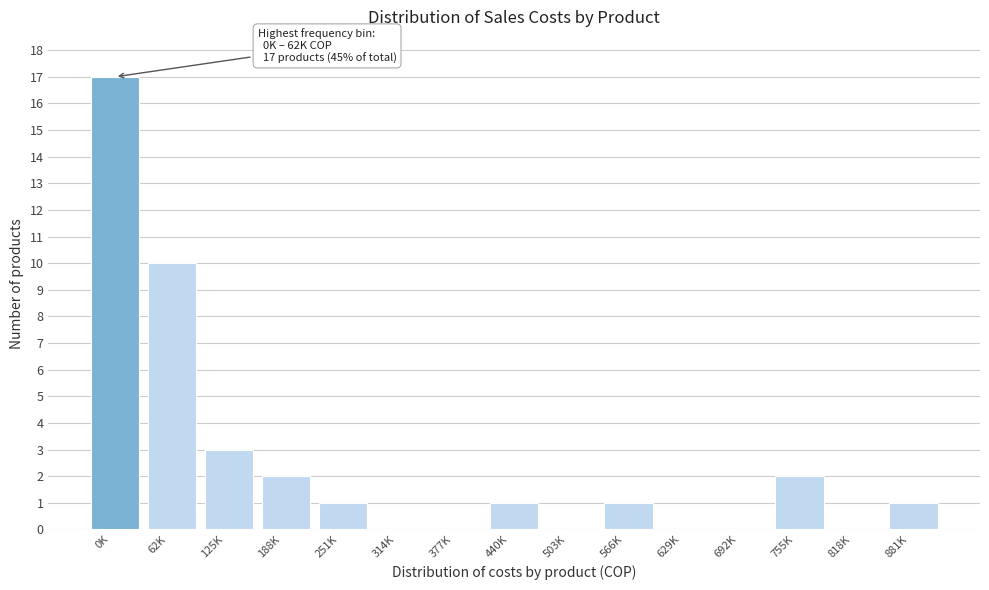

Reading left to right, extract all data points from this chart.

0K=17	62K=10	125K=3	188K=2	251K=1	314K=0	377K=0	440K=1	503K=0	566K=1	629K=0	692K=0	755K=2	818K=0	881K=1